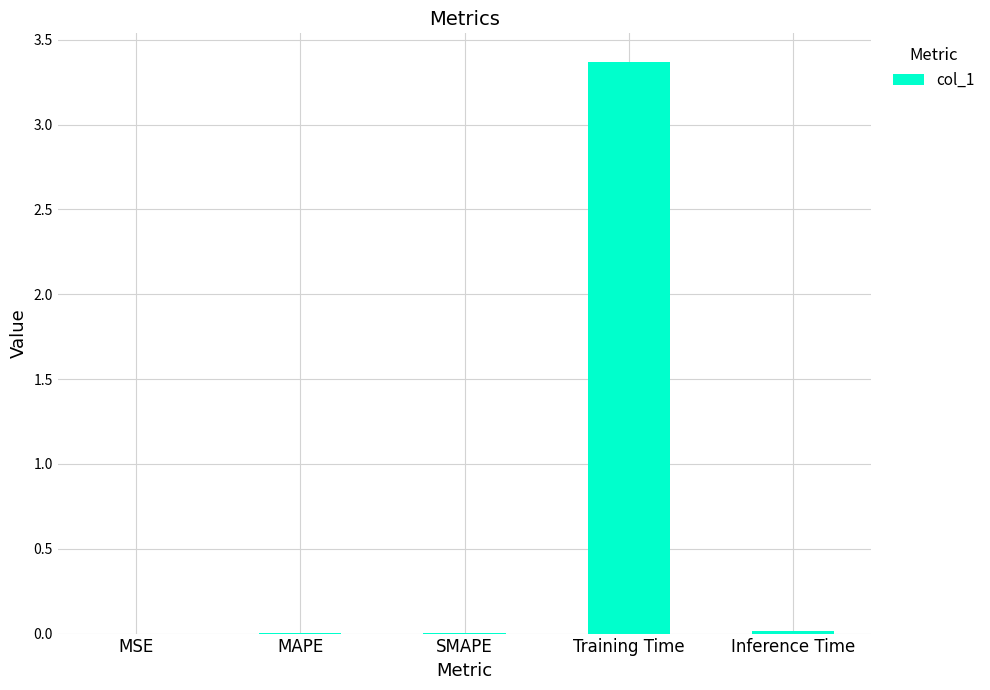

True or false: the data shows 0.0 at MSE.

True